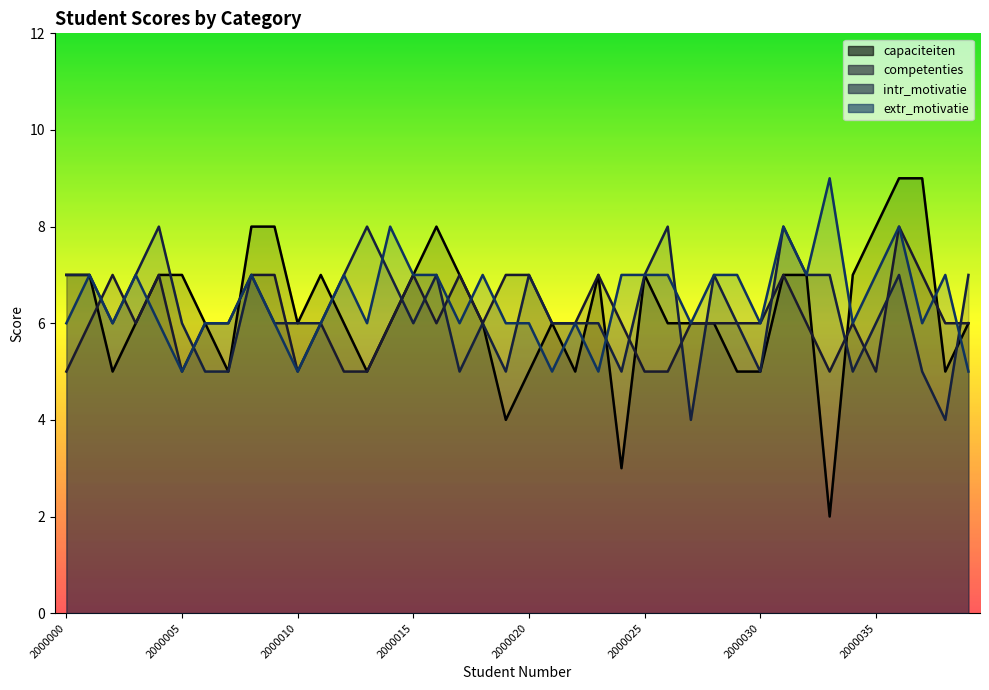

In extr_motivatie, how many points are higher than both neighbors (excluding endpoints)?

11